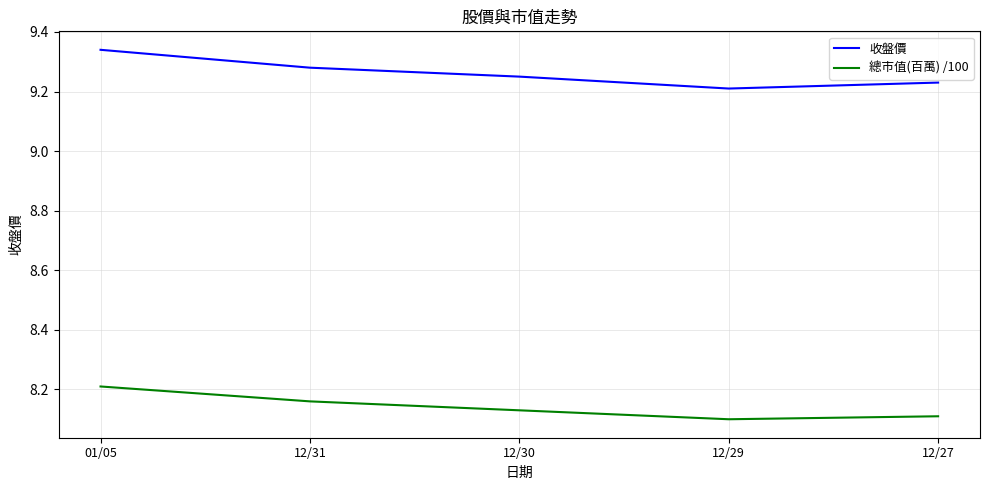

What is the total value across all series at 12/29?

17.3